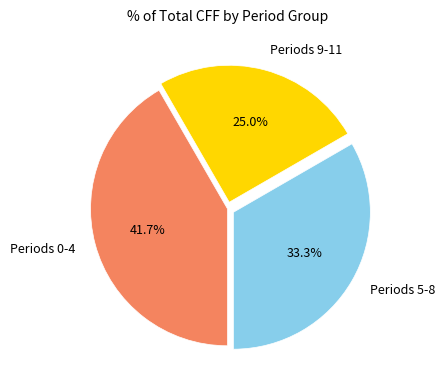

Which slice is the smallest?

Periods 9-11